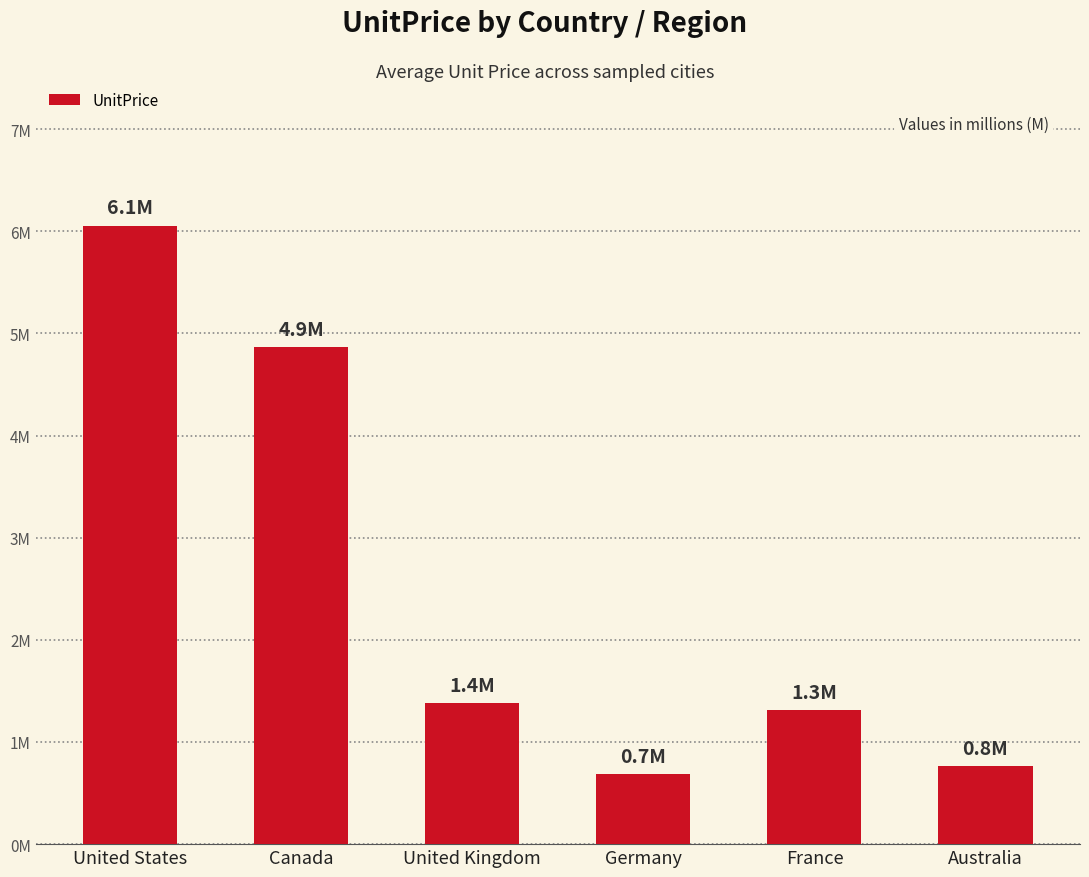

At which category does the chart reach its peak across all series?

United States